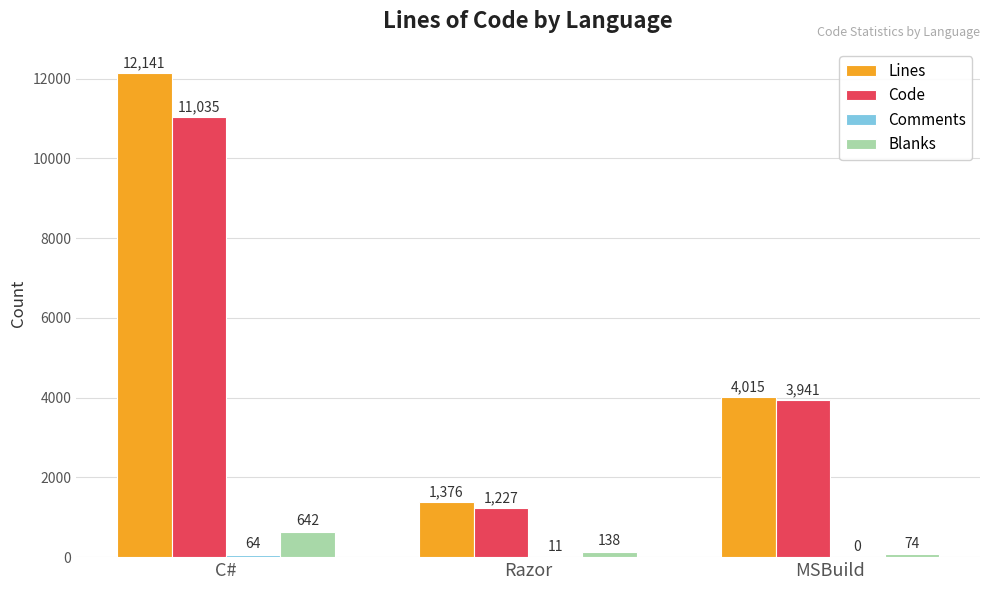

How many distinct data groups are displayed?

4